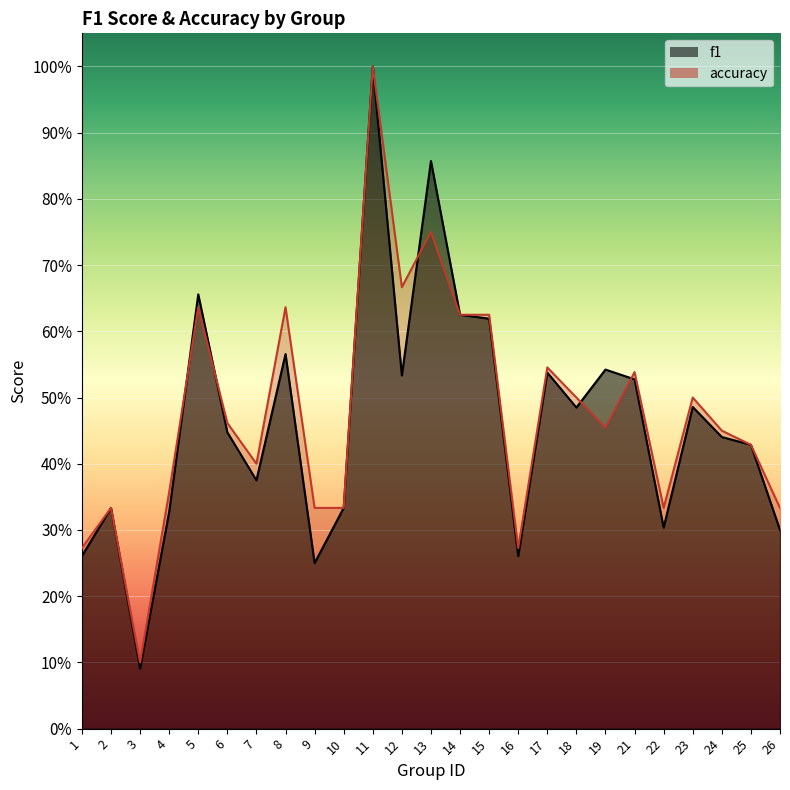

What are all the series names shown in the legend?

f1, accuracy